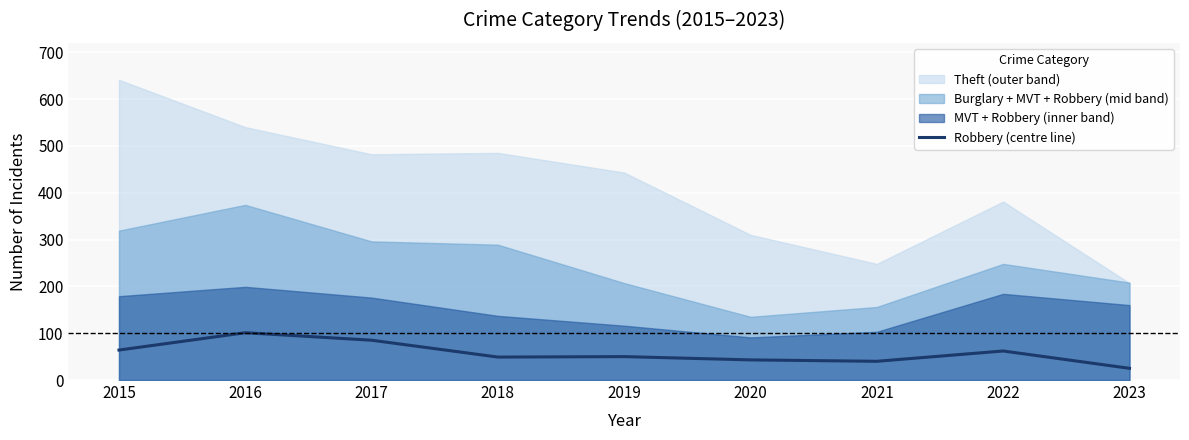

Which category has the lowest value across all series?

2023